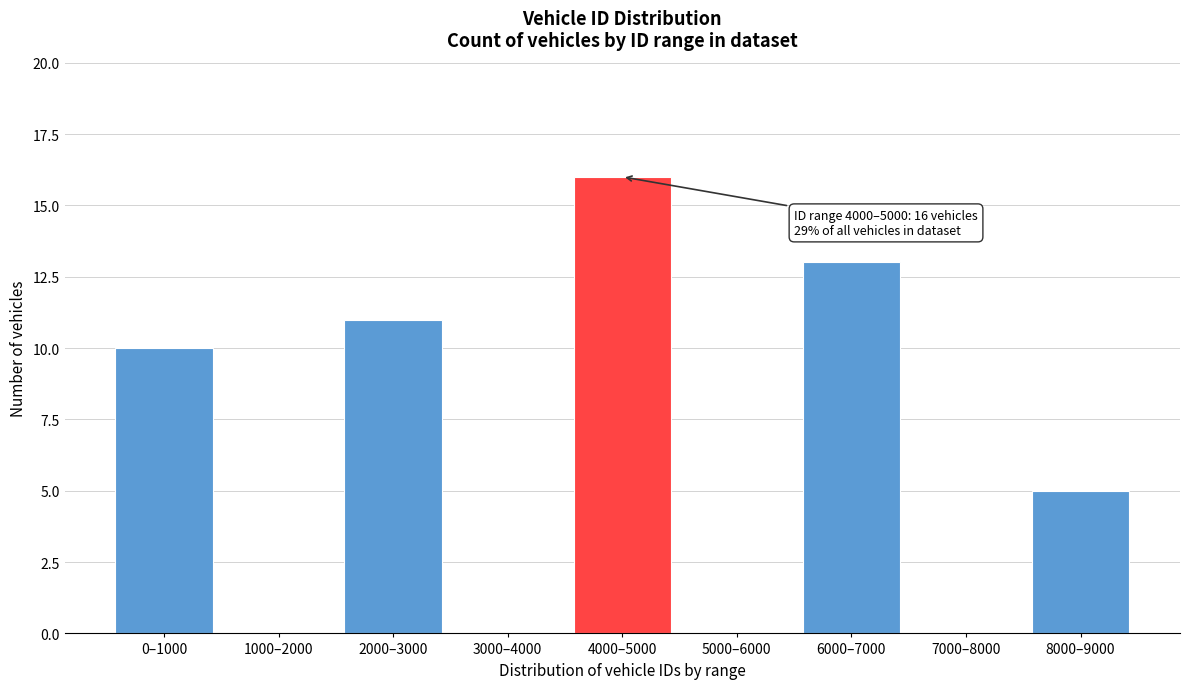

Reading right to left, list all the values displayed in this chart.

8000–9000=5	7000–8000=0	6000–7000=13	5000–6000=0	4000–5000=16	3000–4000=0	2000–3000=11	1000–2000=0	0–1000=10